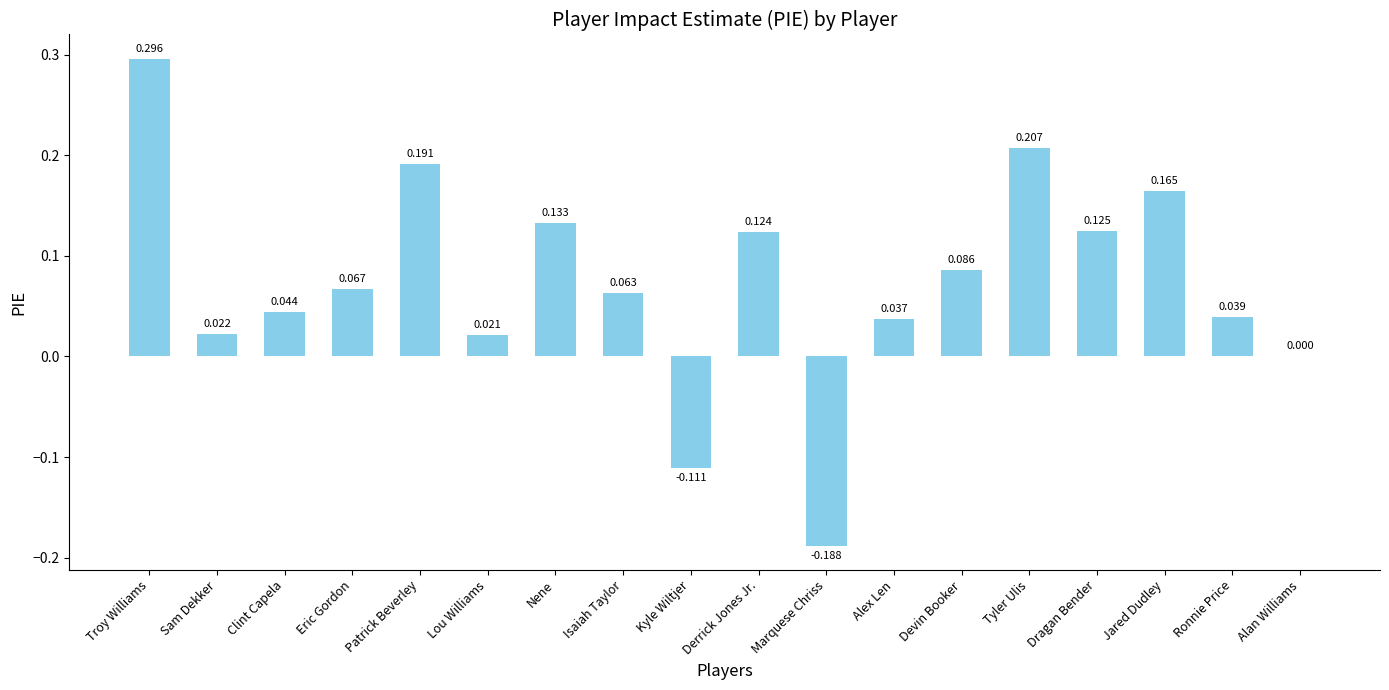

What is the change in value from Patrick Beverley to Kyle Wiltjer?

-0.3